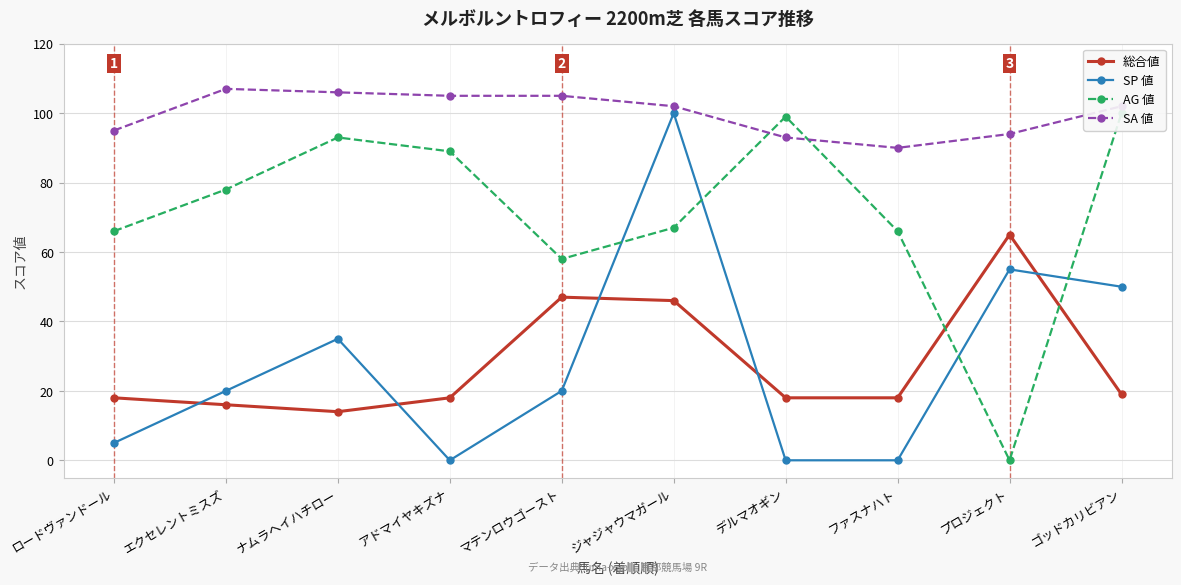

Which series ends up on top after the final intersection of SP 値 and 総合値?

SP 値